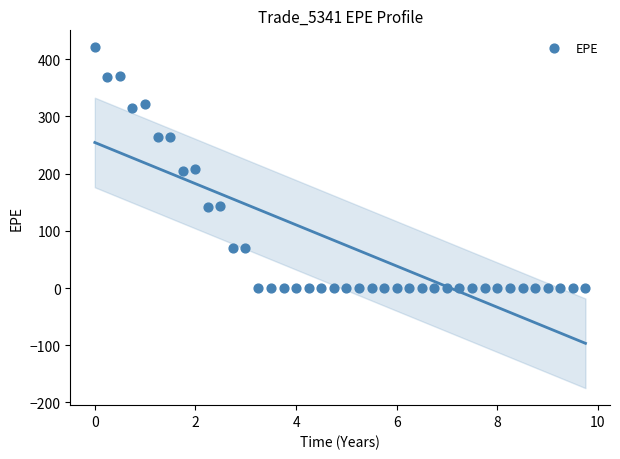

What is the range of Y values (max minus min)?

420.8